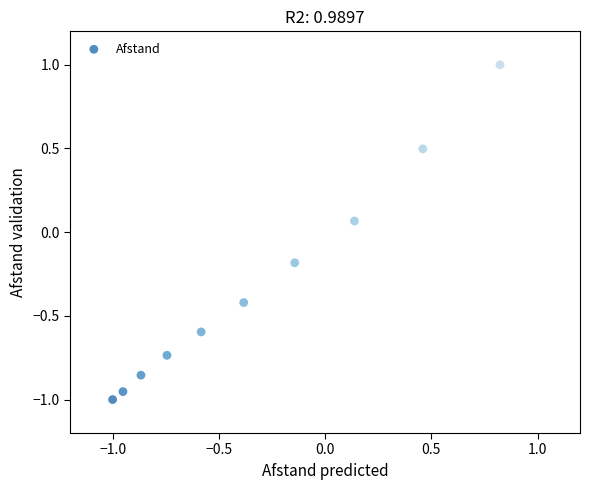

What is the average X value?

-0.3